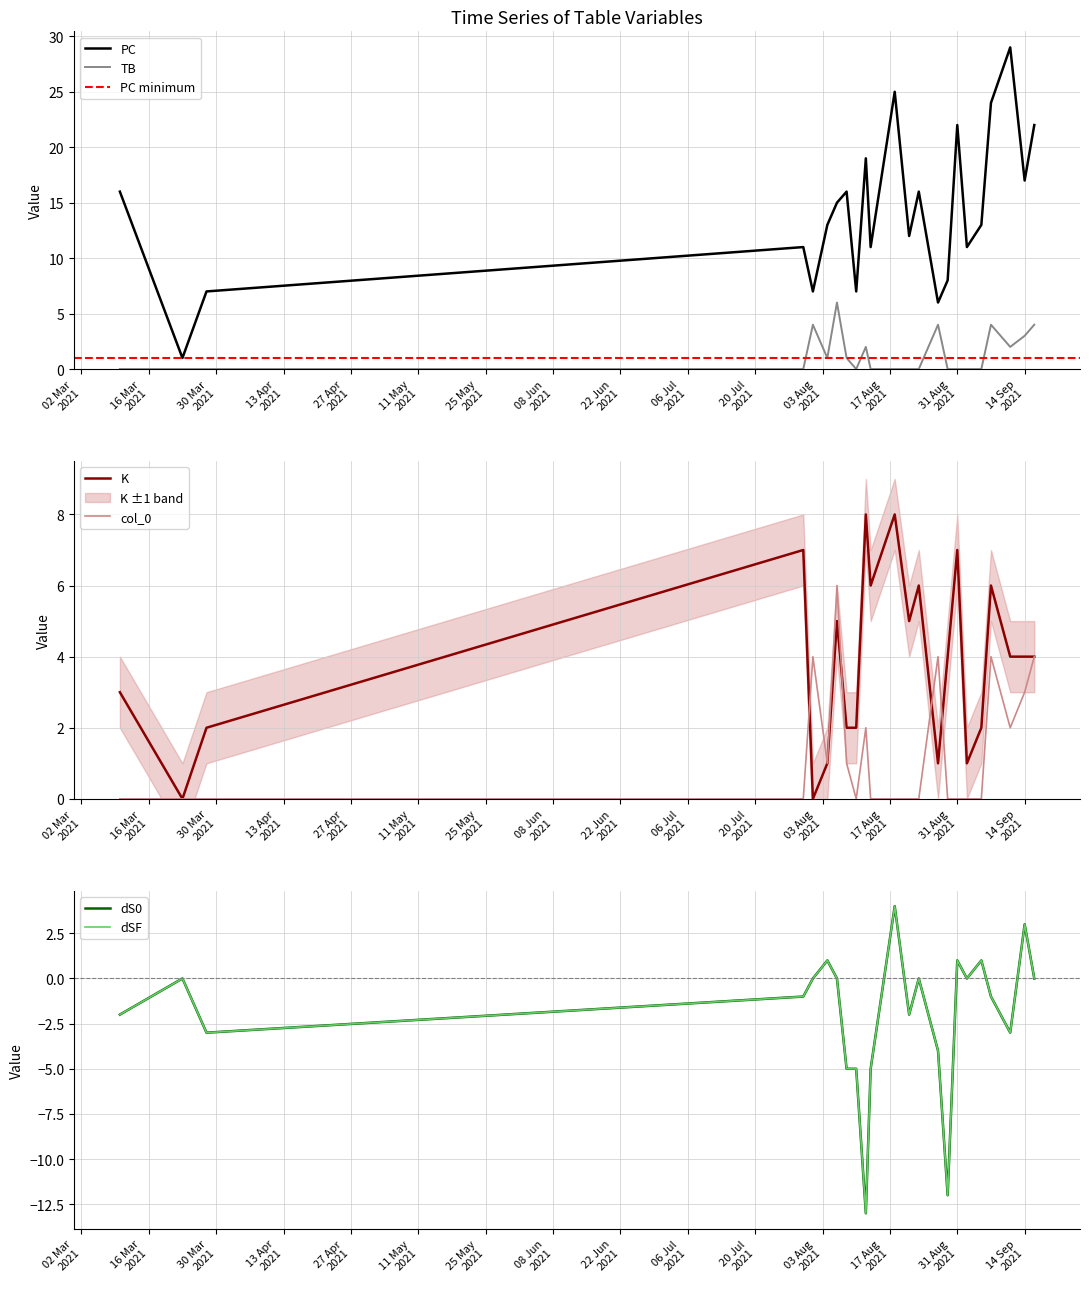

What is the smallest value displayed?

-13